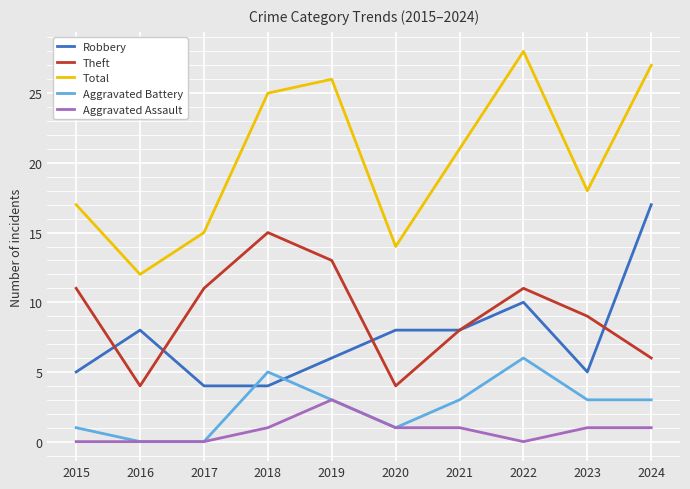

What is the maximum value for Total?

28